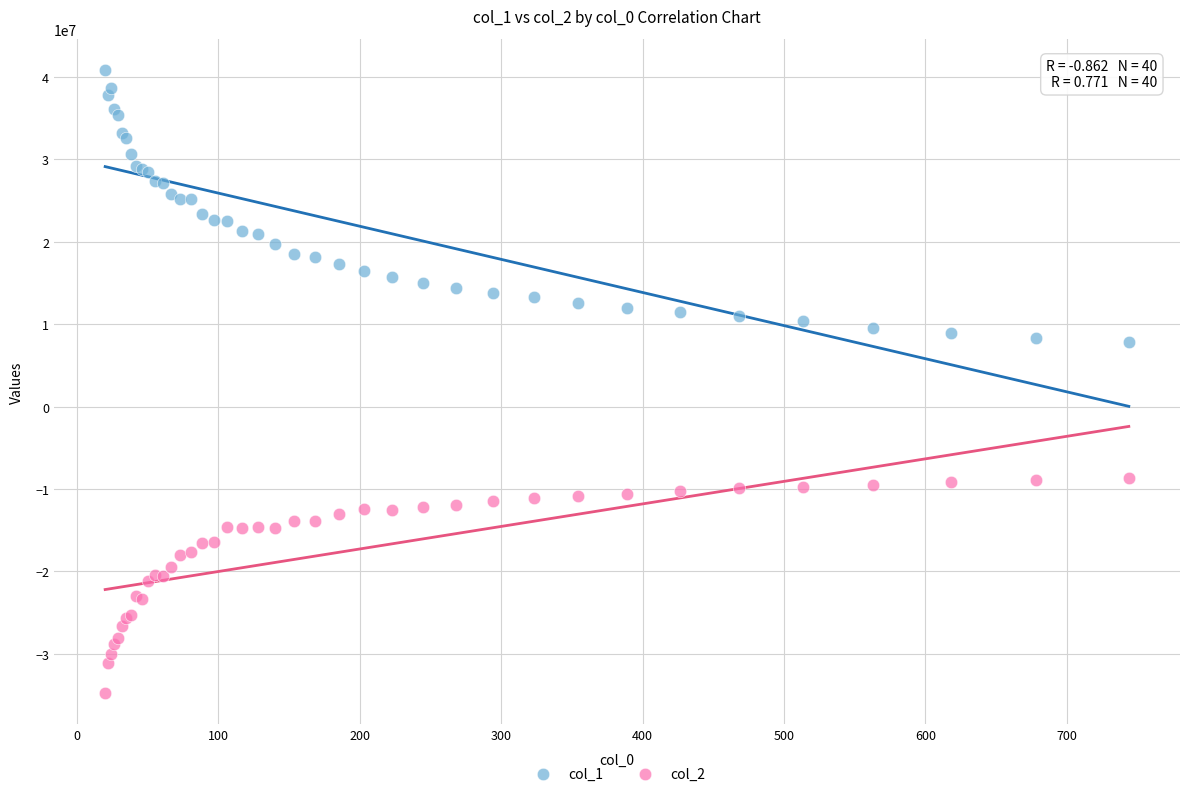

Which series contains the lowest Y value?

col_2